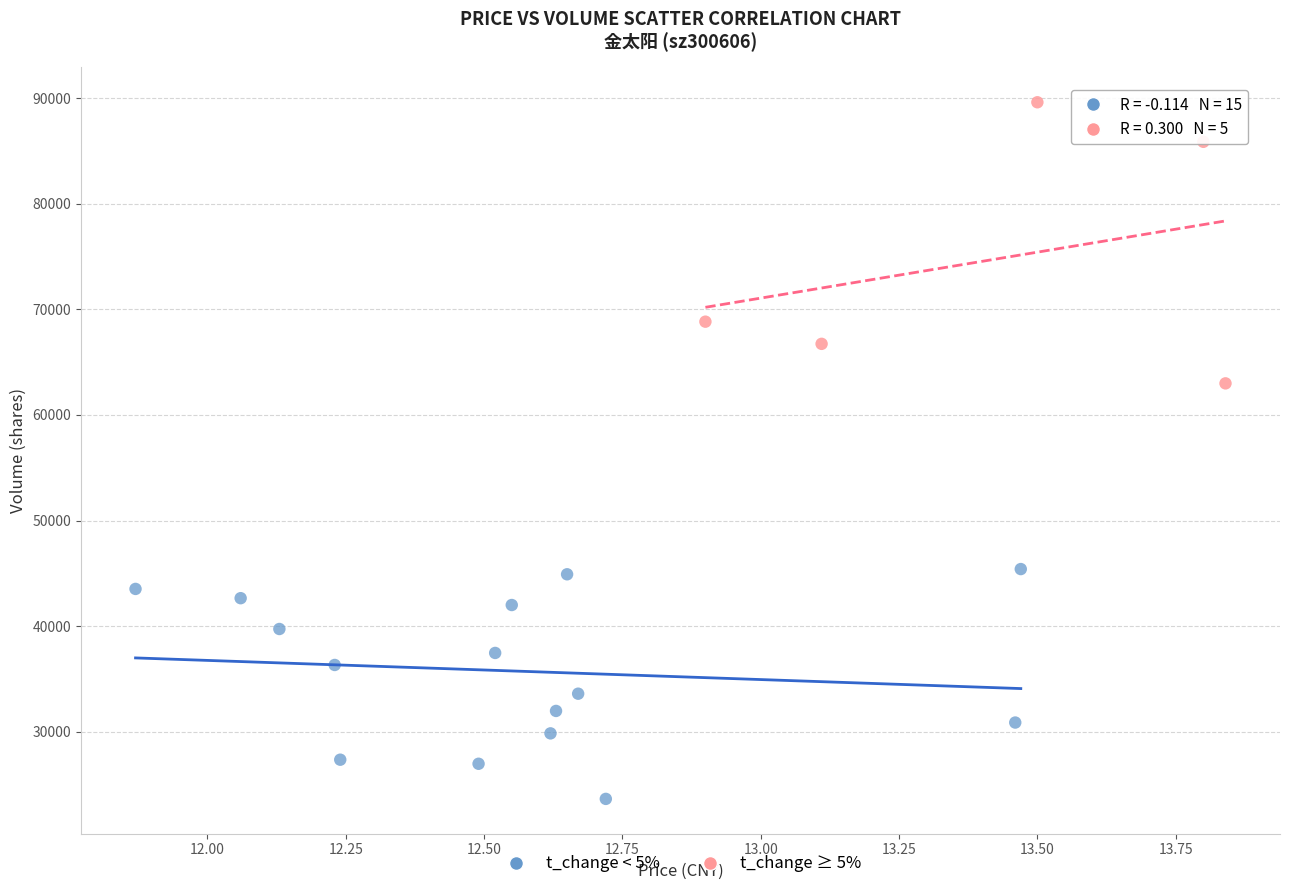

Which series contains the lowest Y value?

t_change < 5%